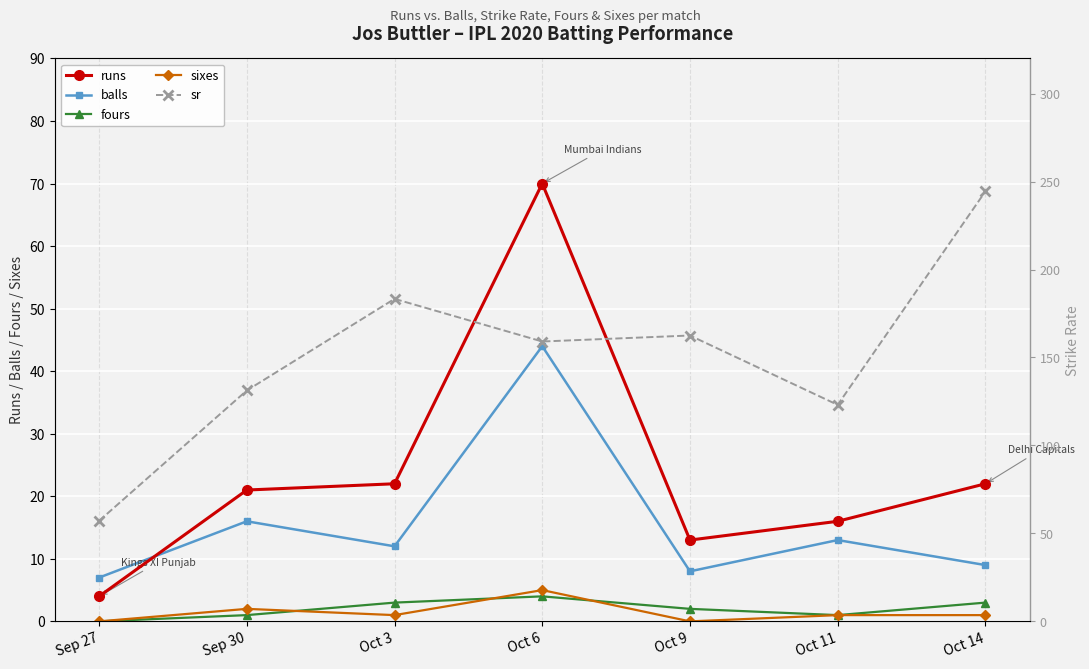

Is this an area chart (filled region under the line)?

No